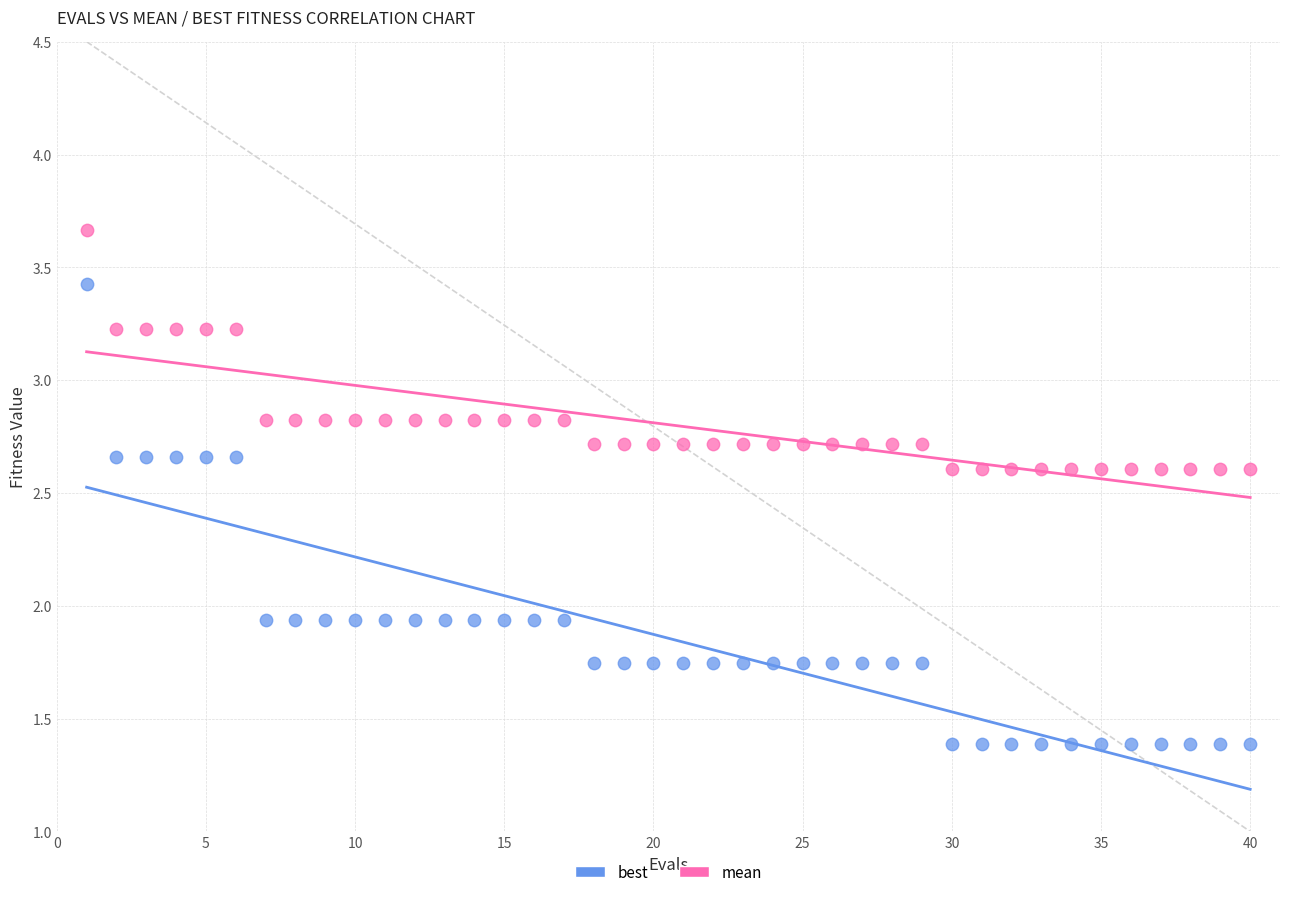

Which series has the largest Y range (max minus min)?

best